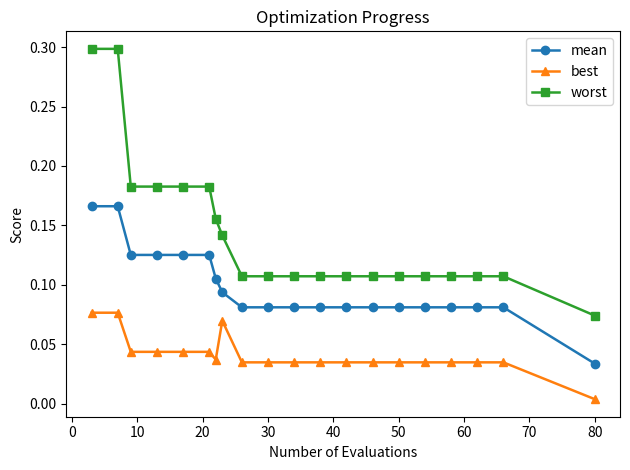

What is the sum of all worst values?

2.9